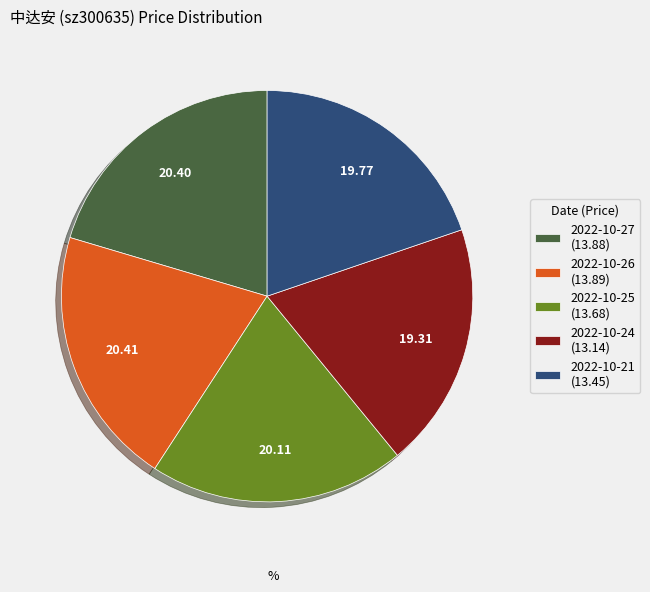

Between 2022-10-26 (13.89) and 2022-10-24 (13.14), which is larger?

2022-10-26 (13.89)